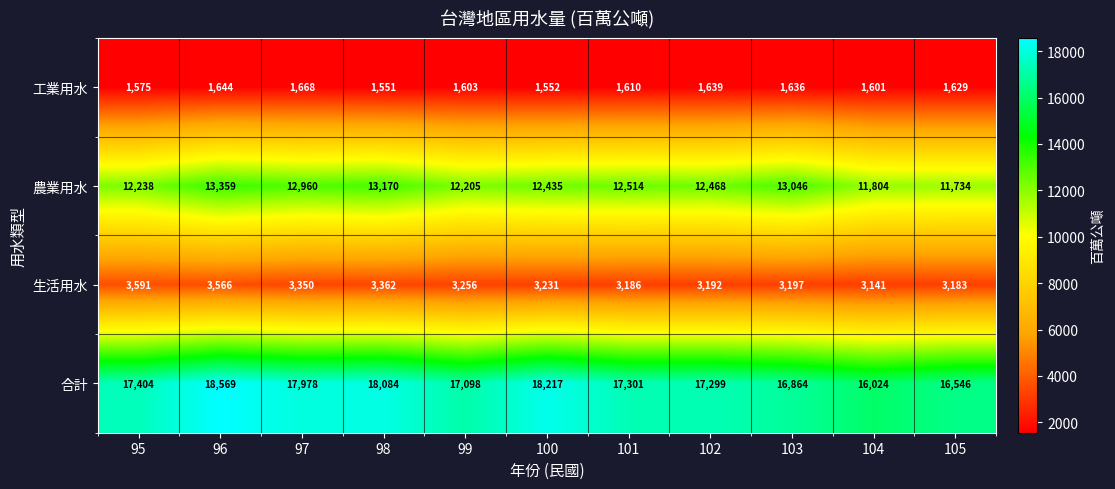

What is the difference between the maximum and minimum values in the 生活用水 series?

450